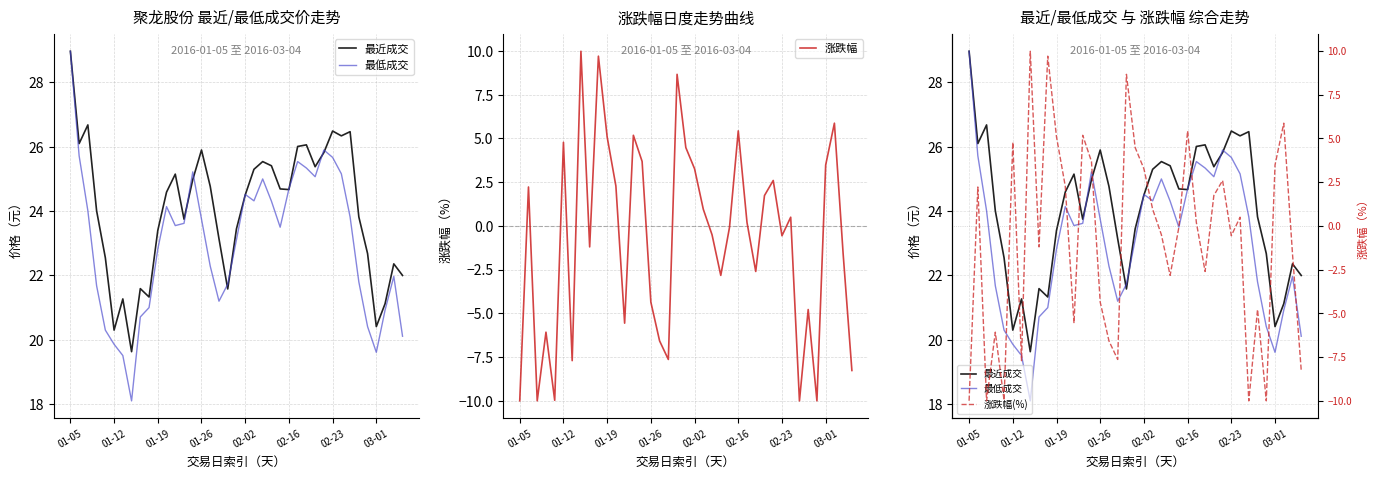

The value of 最低成交 at 11 is 24.1. True or false?

True